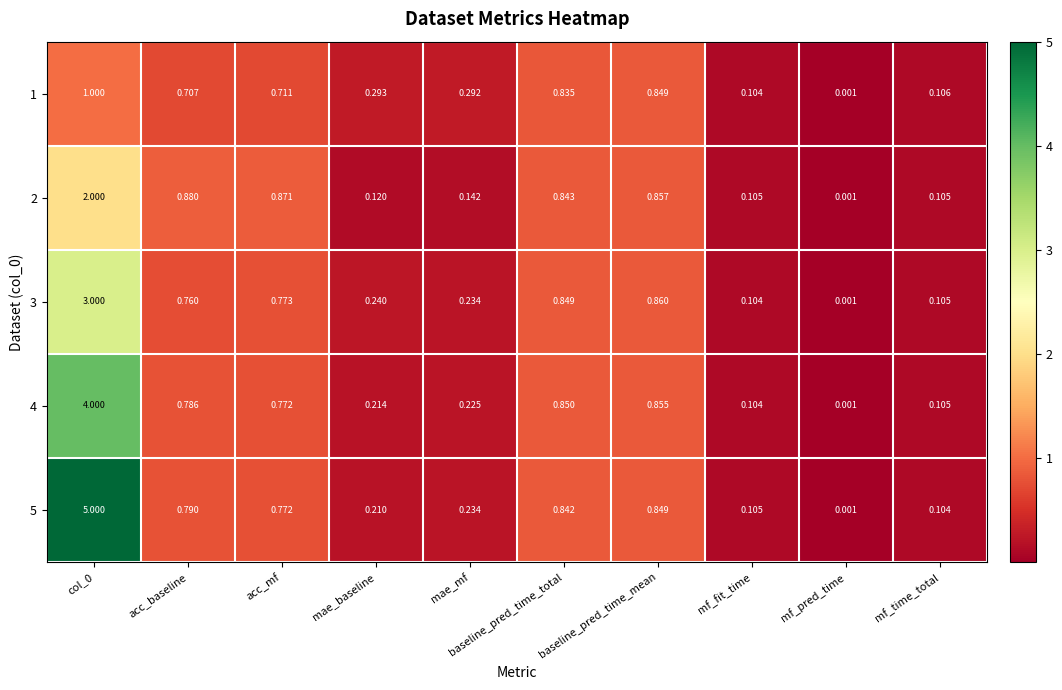

At which label is 4 closest to 2?

baseline_pred_time_mean